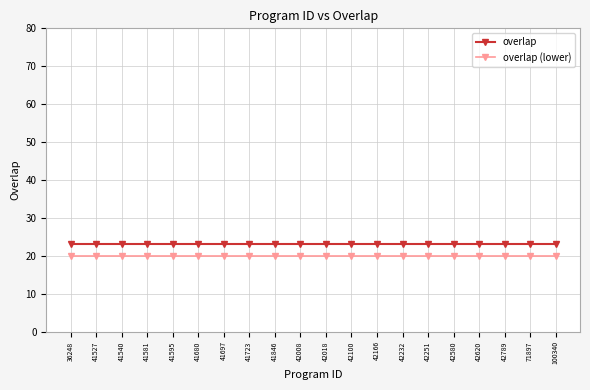

What value does the overlap series have at 42018?

23